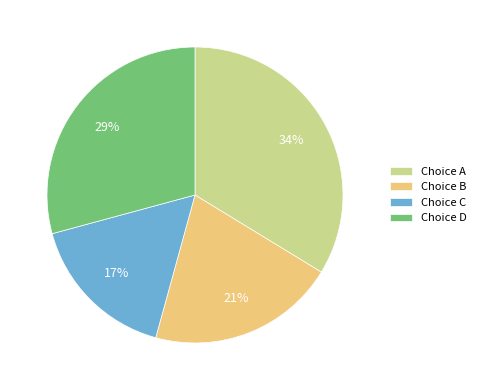

What is the ratio of the value at Choice B to the value at Choice A?

0.6